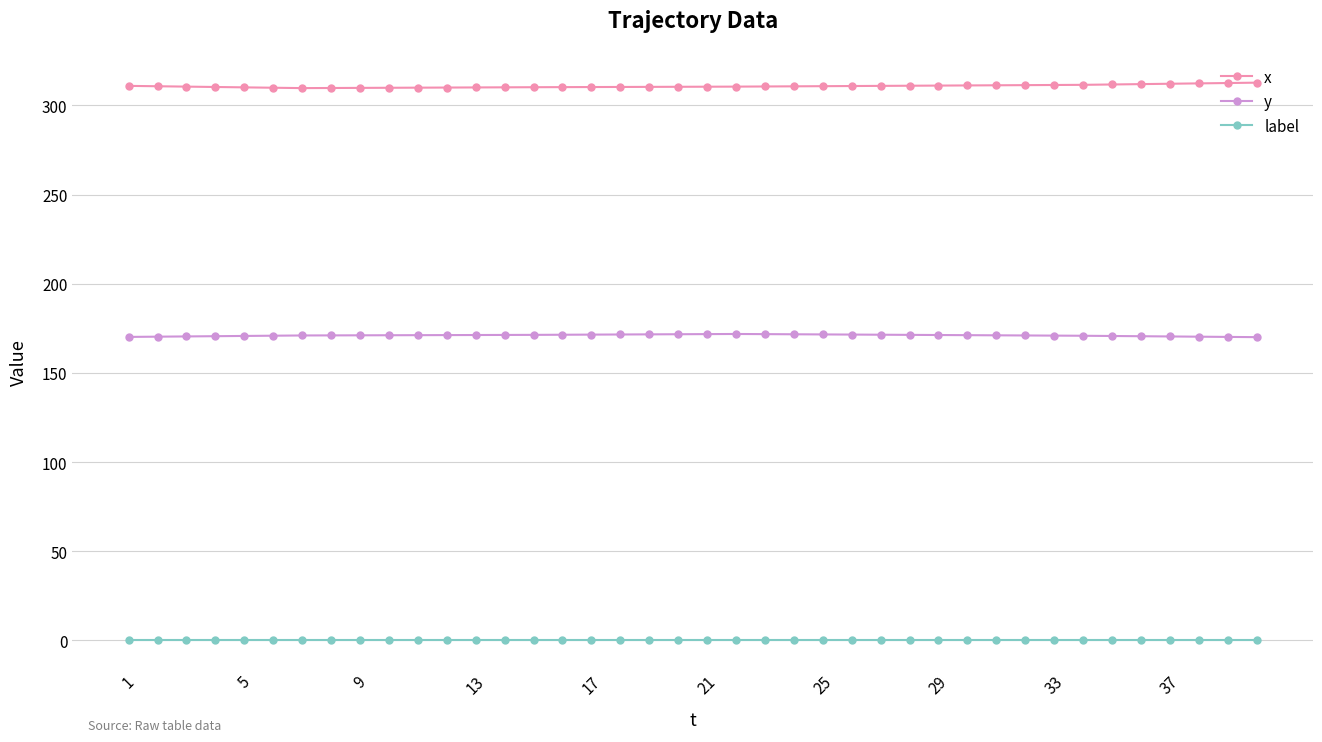

What is the difference between the second highest and minimum values in the x series?

2.9